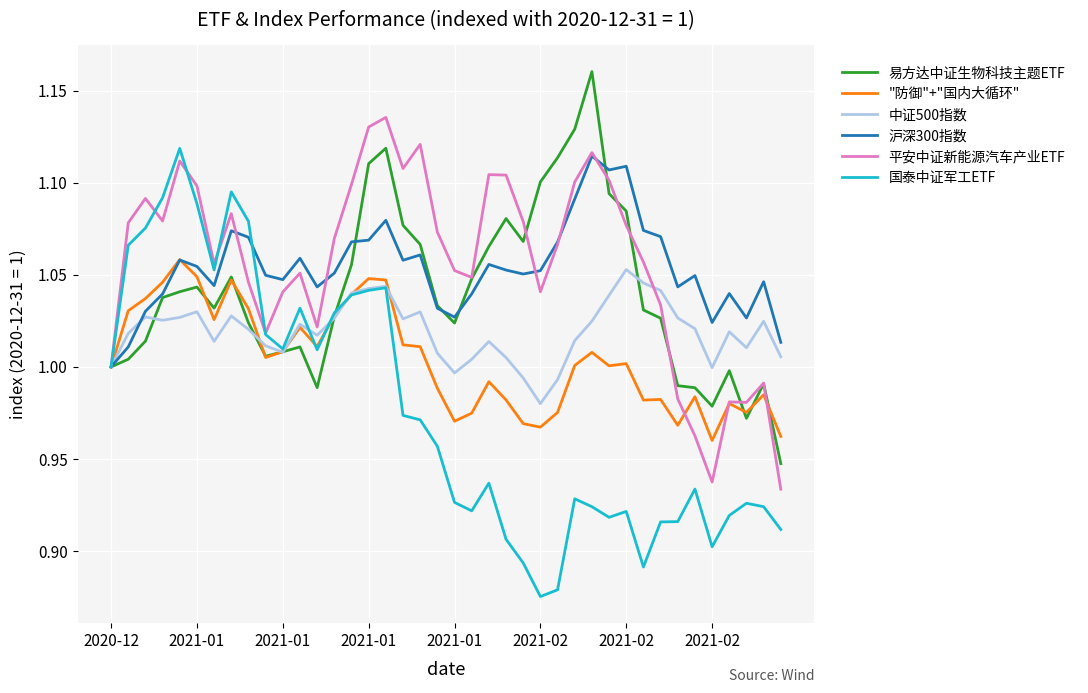

Which series has the largest range (max minus min)?

国泰中证军工ETF